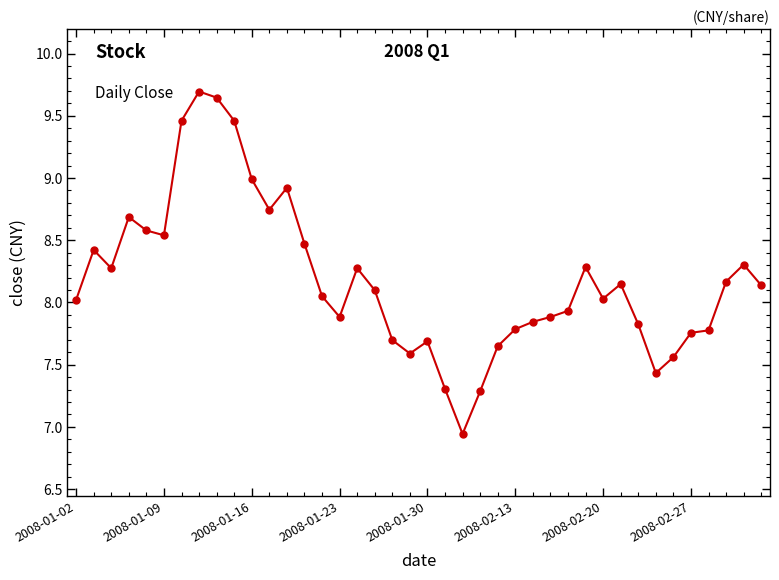

True or false: the data has more than 1 interior local peaks.

True